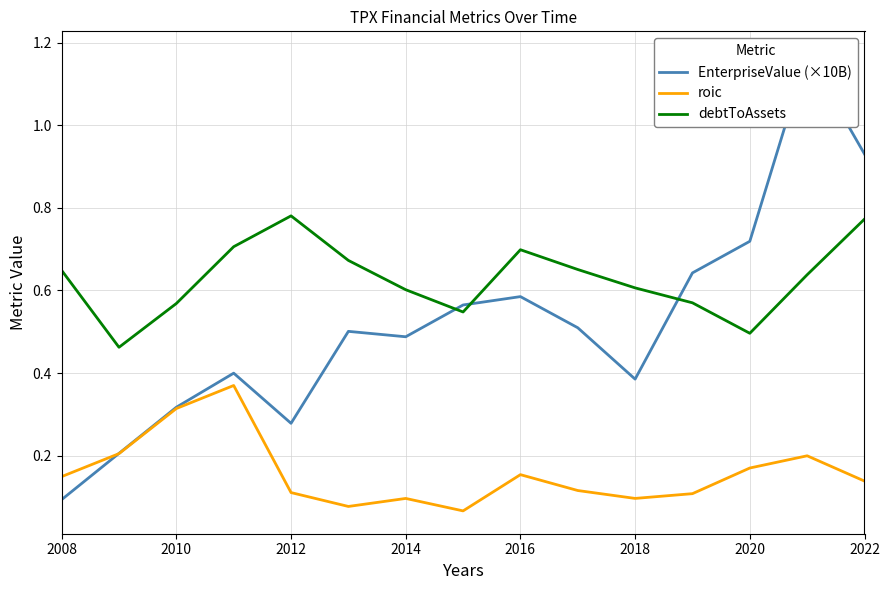

How many lines are shown in the chart?

3